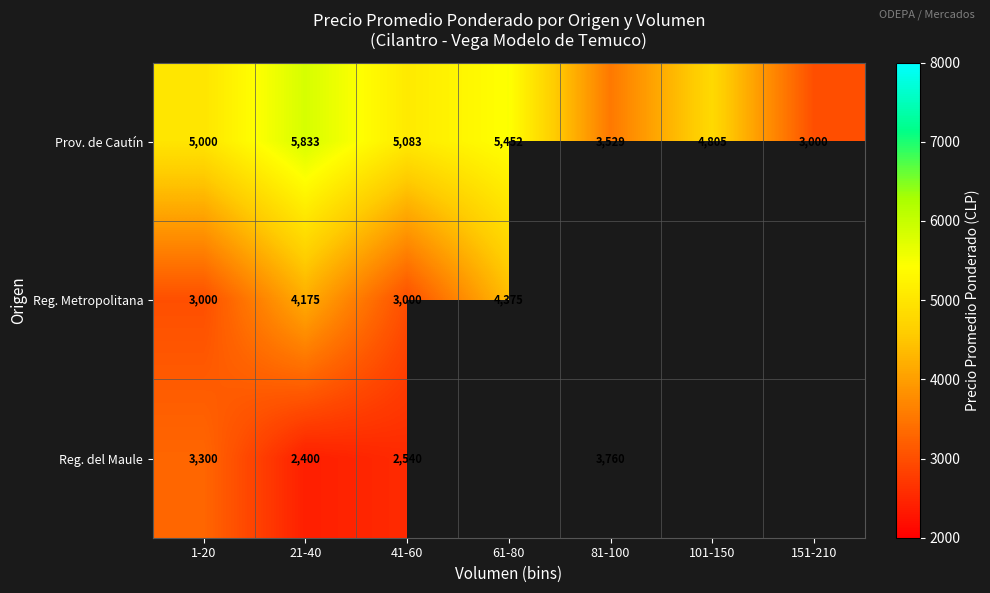

At 21-40, list the series in order from largest to smallest.

Prov. de Cautín, Reg. Metropolitana, Reg. del Maule